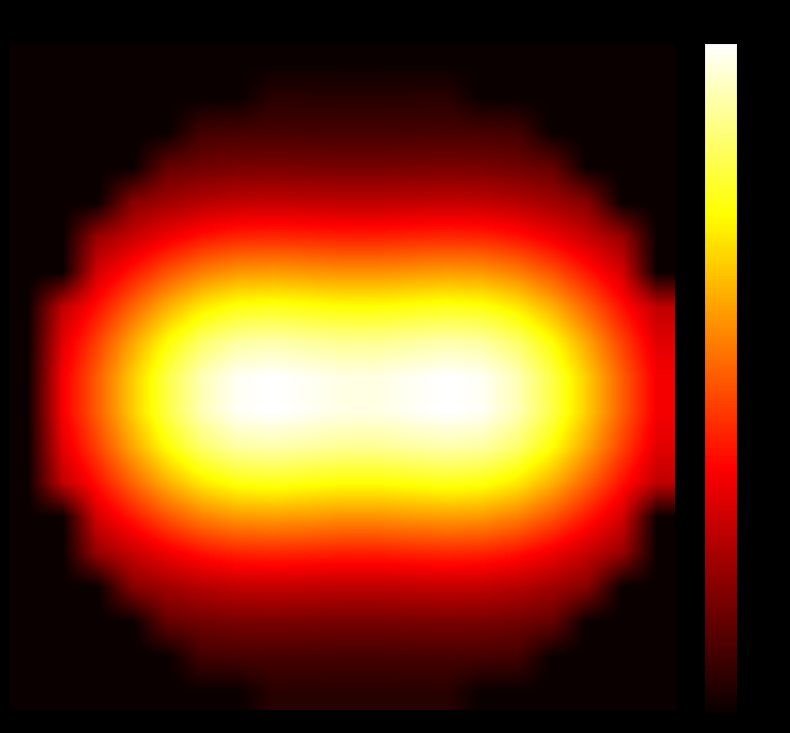

What is the maximum value shown in the chart?

0.2